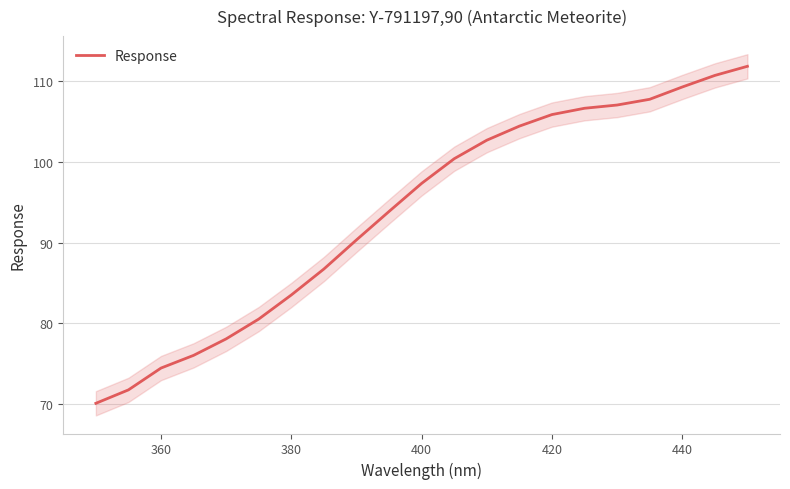

What is the difference between the maximum and minimum values?

41.7